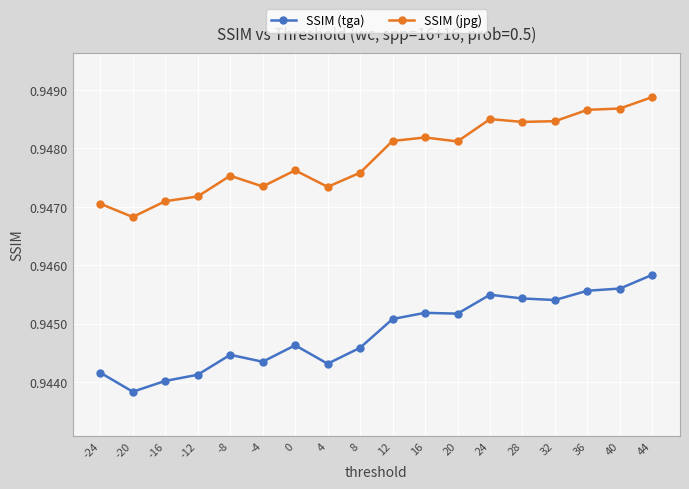

True or false: SSIM (tga) and SSIM (jpg) cross at least once.

False